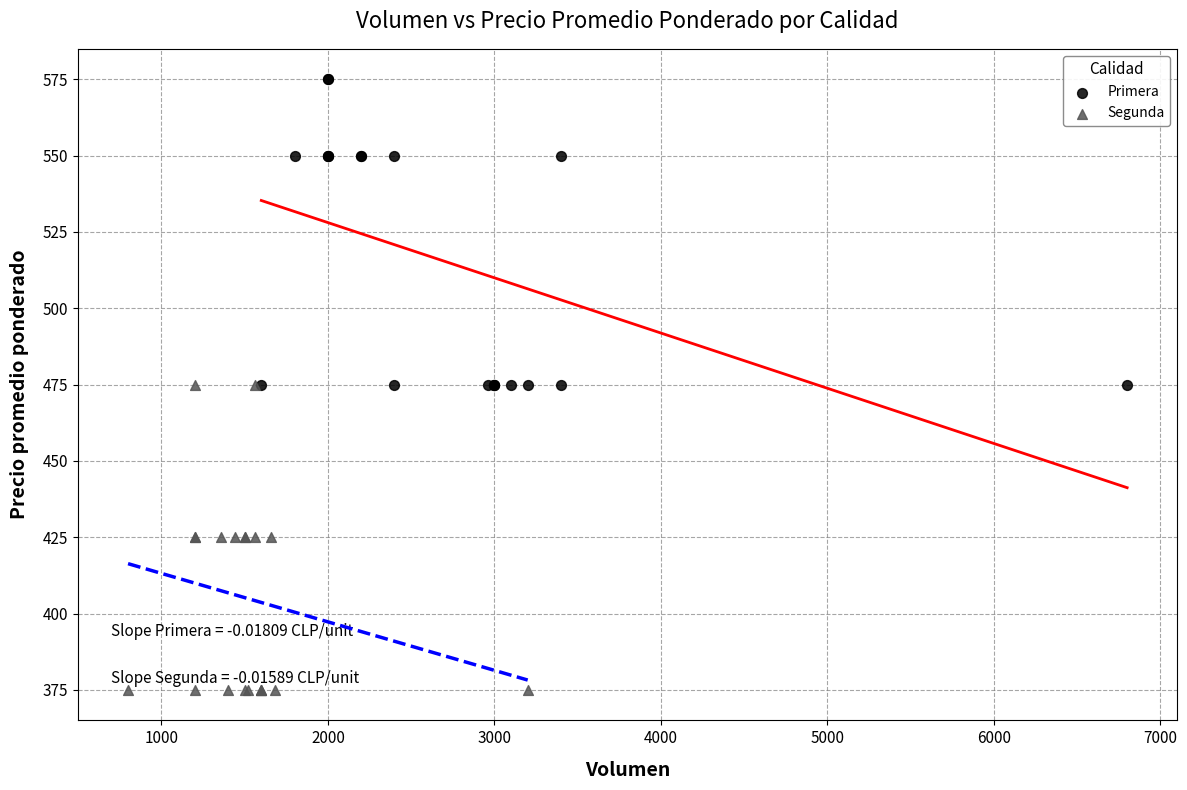

What are all the series names shown in the legend?

Primera, Segunda